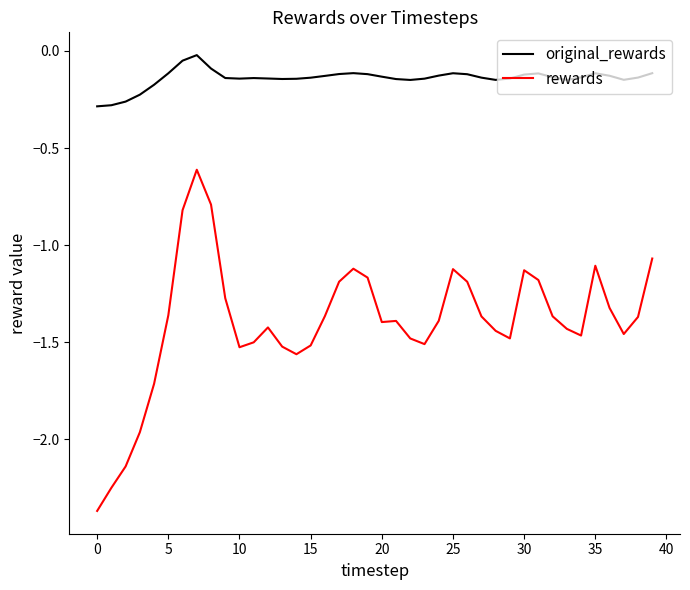

True or false: rewards and original_rewards cross at least once.

False